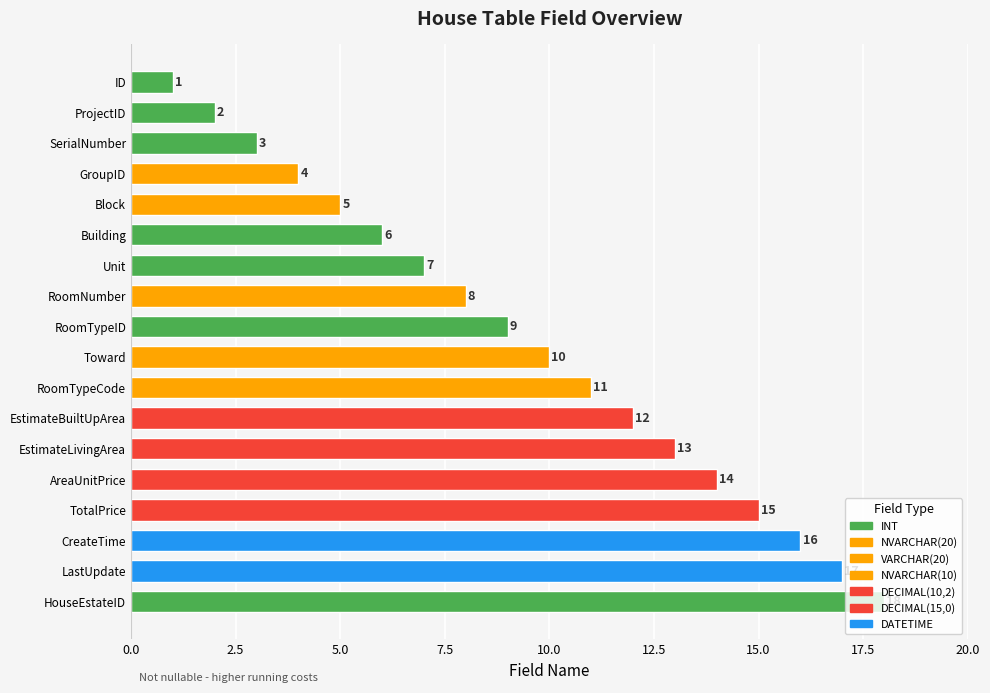

Where is the data nearest to the value 9?

RoomTypeID